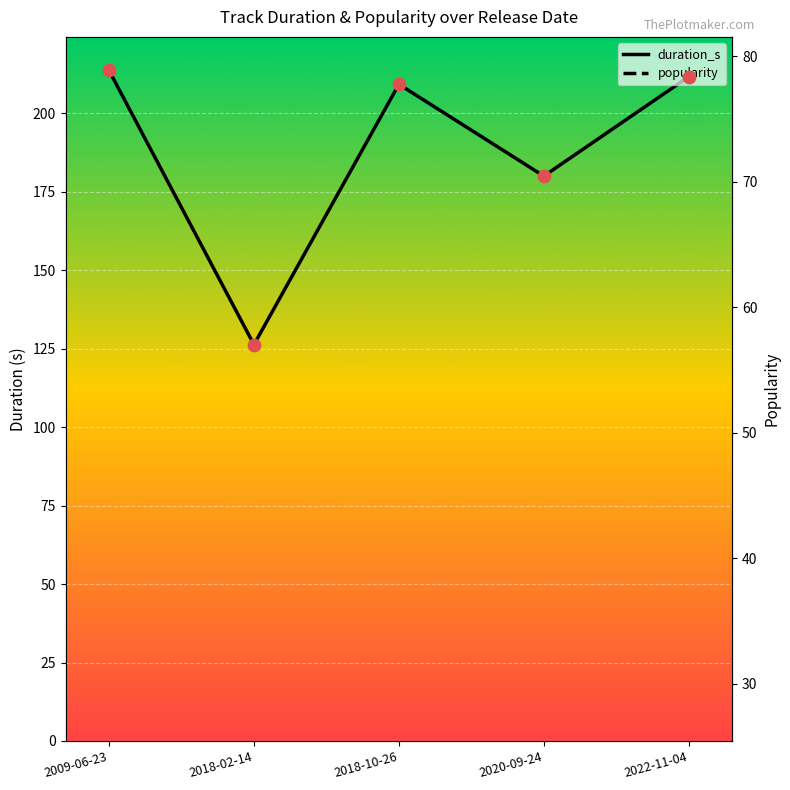

Which series has the largest total across all categories?

duration_s